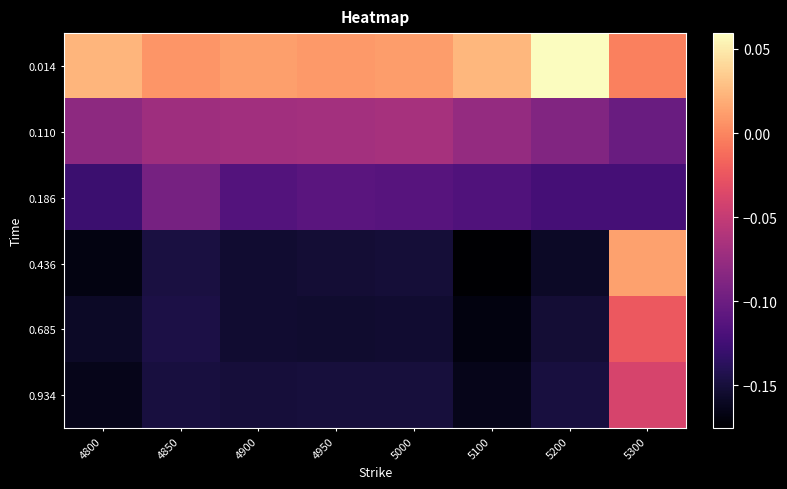

Reading right to left, extract all data points from this chart.

0.014: 5300=-0.0	5200=0.1	5100=0.0	5000=0.0	4950=0.0	4900=0.0	4850=0.0	4800=0.0
0.110: 5300=-0.1	5200=-0.1	5100=-0.1	5000=-0.1	4950=-0.1	4900=-0.1	4850=-0.1	4800=-0.1
0.186: 5300=-0.1	5200=-0.1	5100=-0.1	5000=-0.1	4950=-0.1	4900=-0.1	4850=-0.1	4800=-0.1
0.436: 5300=0.0	5200=-0.2	5100=-0.2	5000=-0.2	4950=-0.2	4900=-0.2	4850=-0.1	4800=-0.2
0.685: 5300=-0.0	5200=-0.2	5100=-0.2	5000=-0.2	4950=-0.2	4900=-0.2	4850=-0.1	4800=-0.2
0.934: 5300=-0.0	5200=-0.1	5100=-0.2	5000=-0.1	4950=-0.1	4900=-0.2	4850=-0.1	4800=-0.2